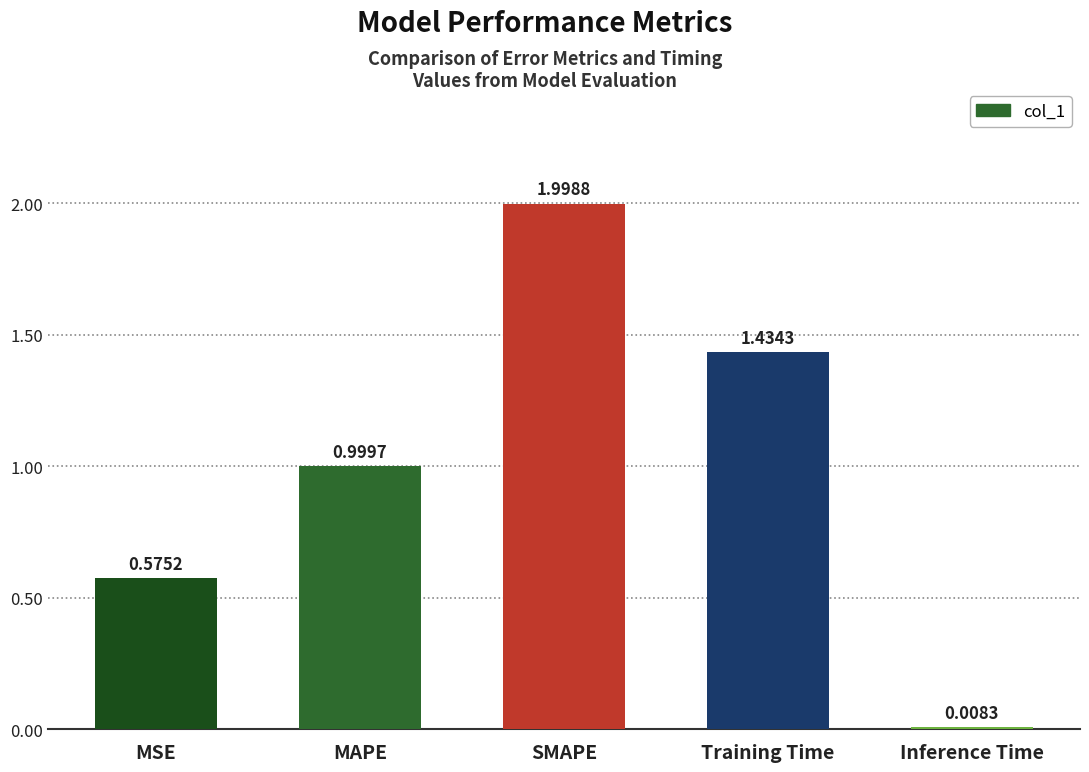

What position from the left is Inference Time?

5